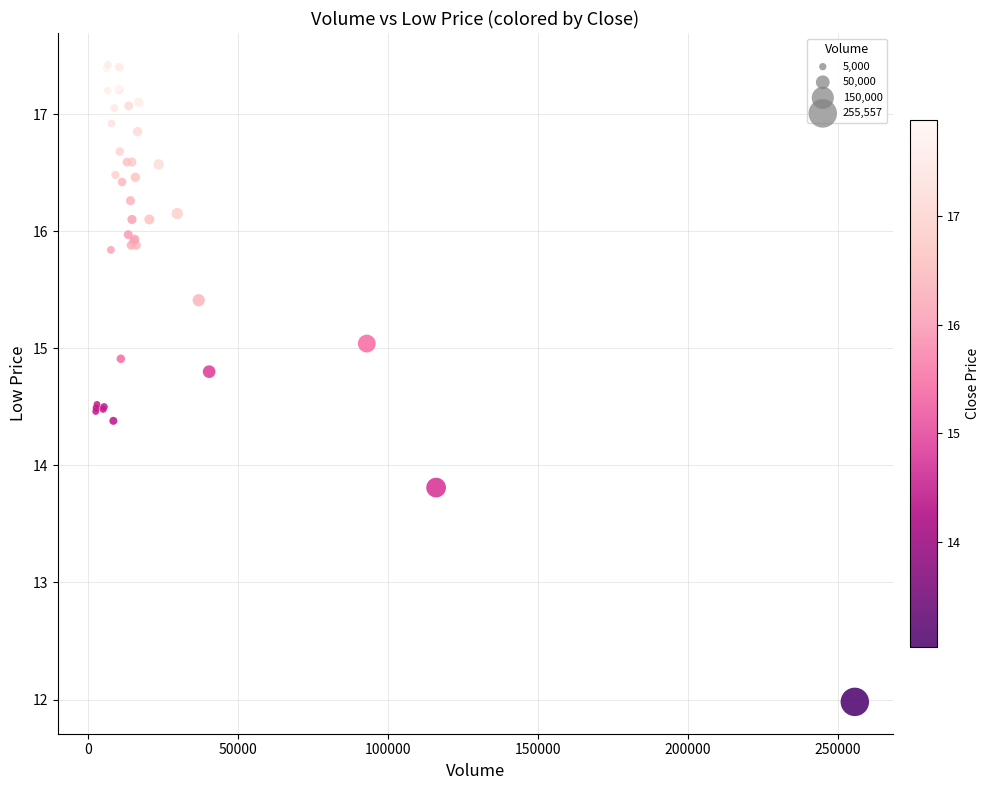

What Y value in the scatter plot is closest to 14?

13.8